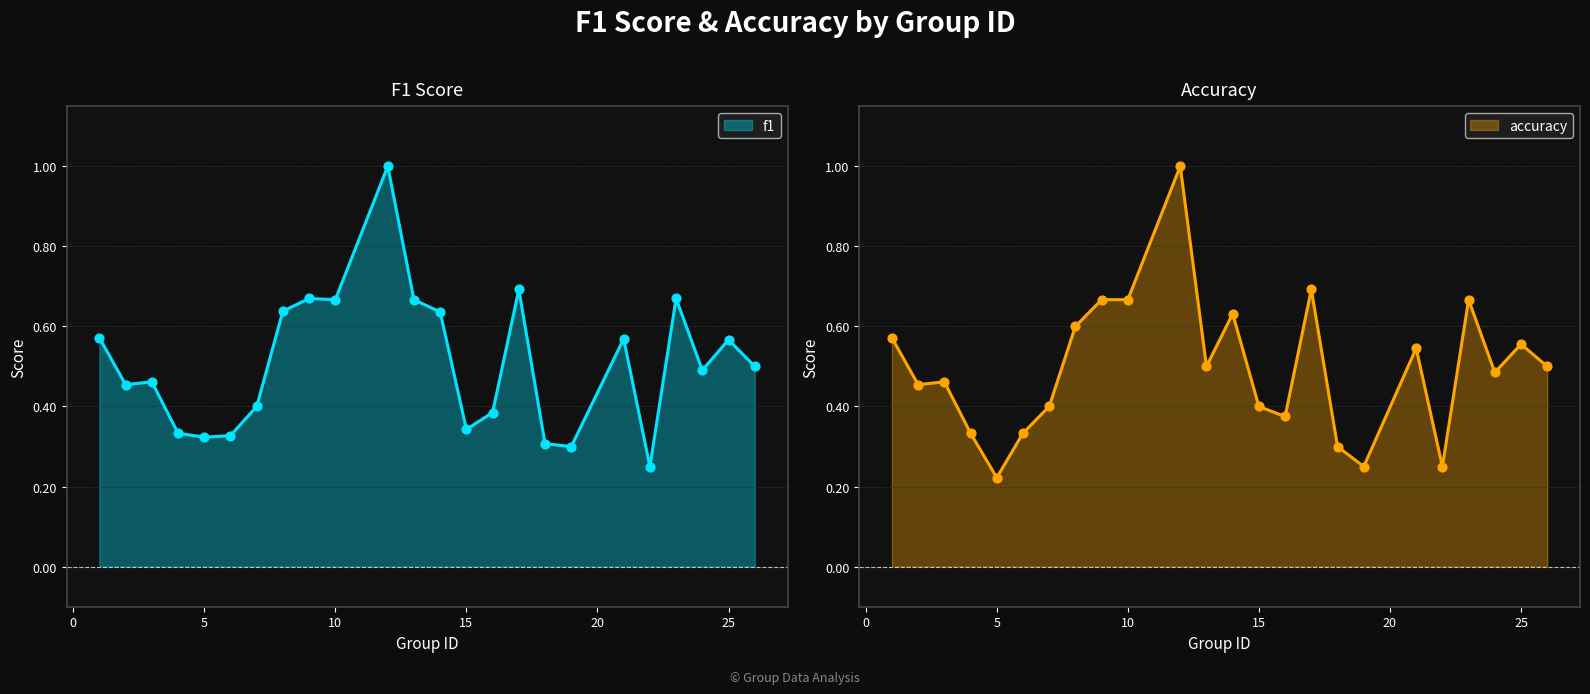

Which series has the largest total across all categories?

f1